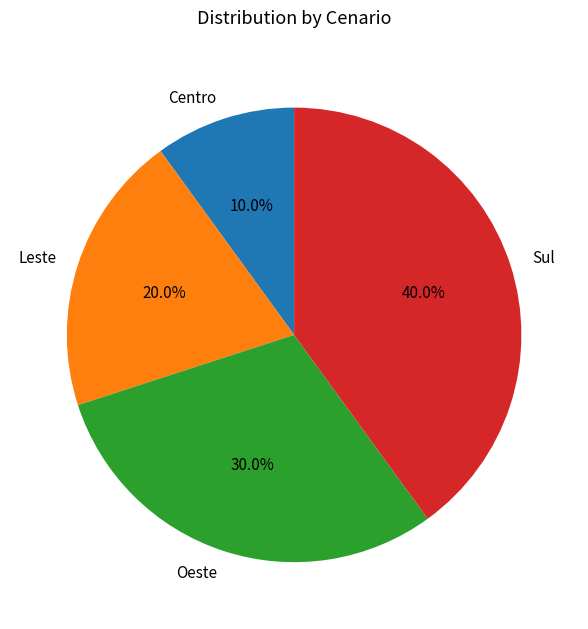

What is the smallest slice in the pie chart?

Centro